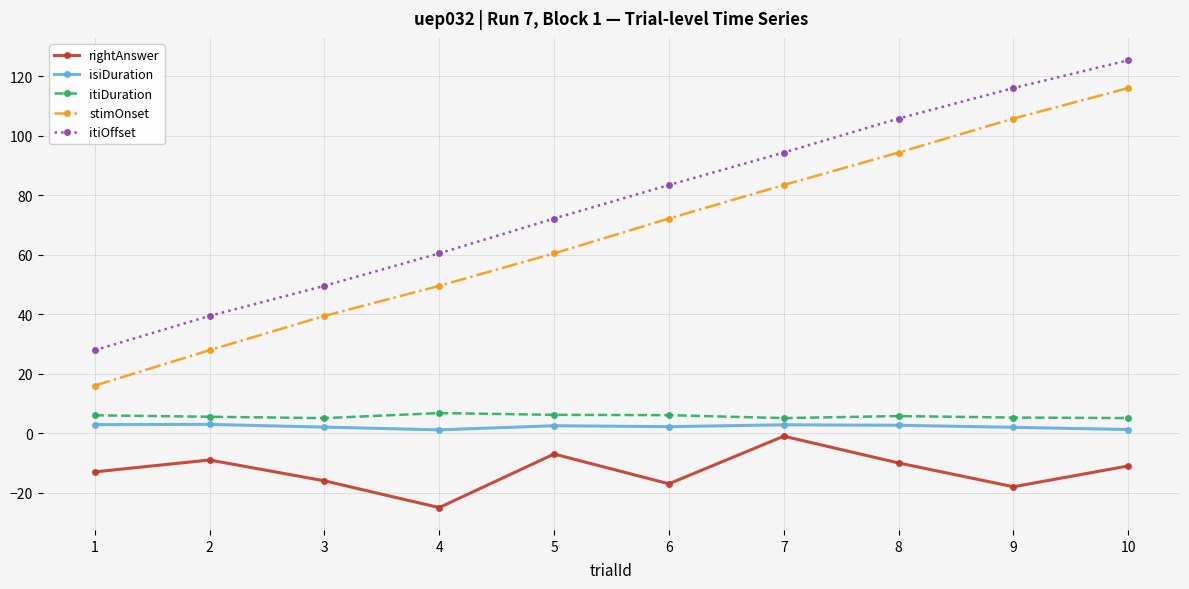

How many lines are shown in the chart?

5